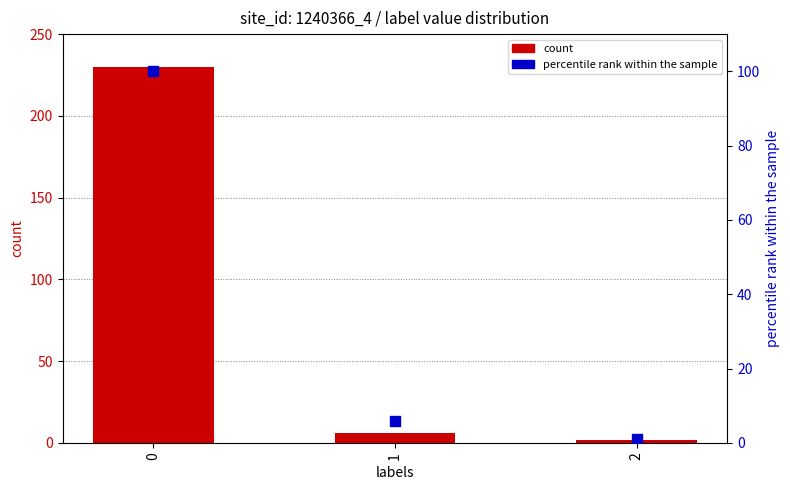

Which series contains the lowest Y value?

percentile rank within the sample